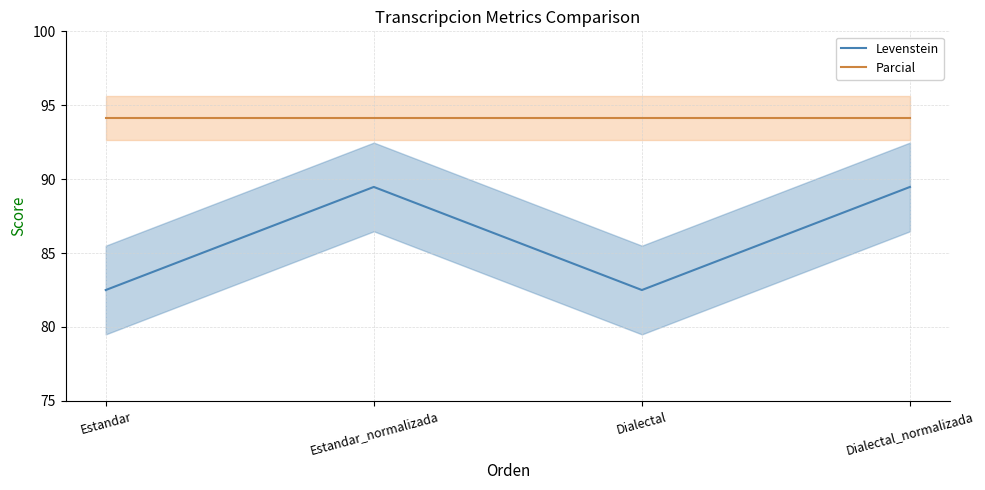

Which series has the widest spread of values?

Levenstein